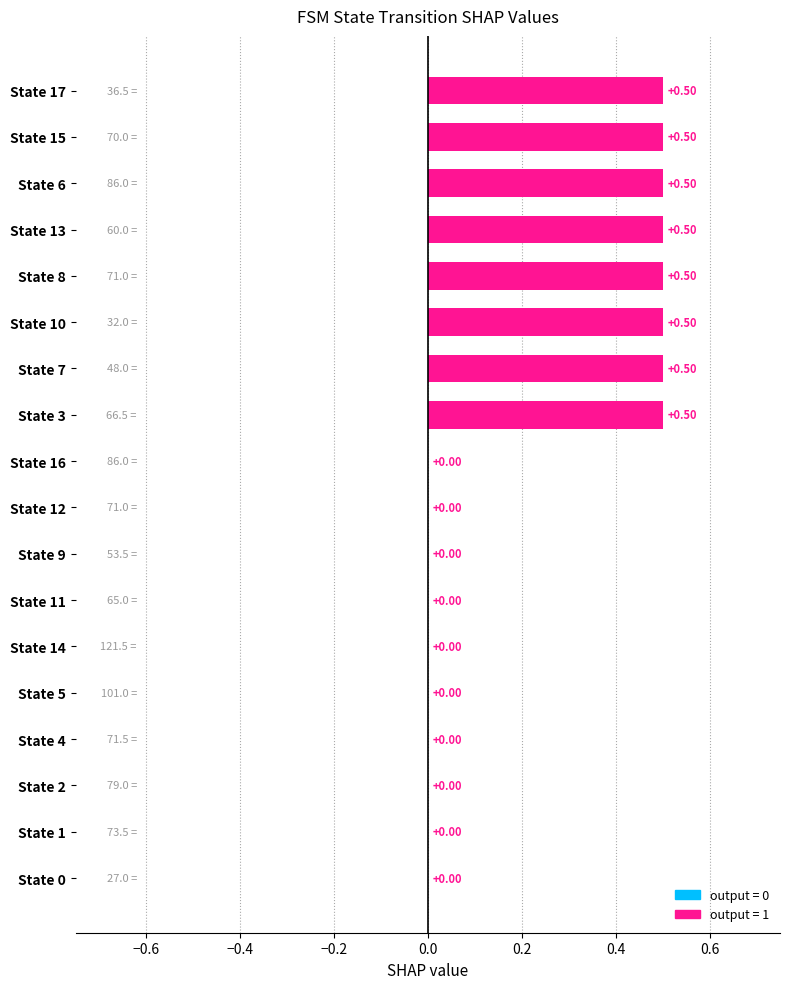

What is the sum of the values at State 1 and State 17?

0.5